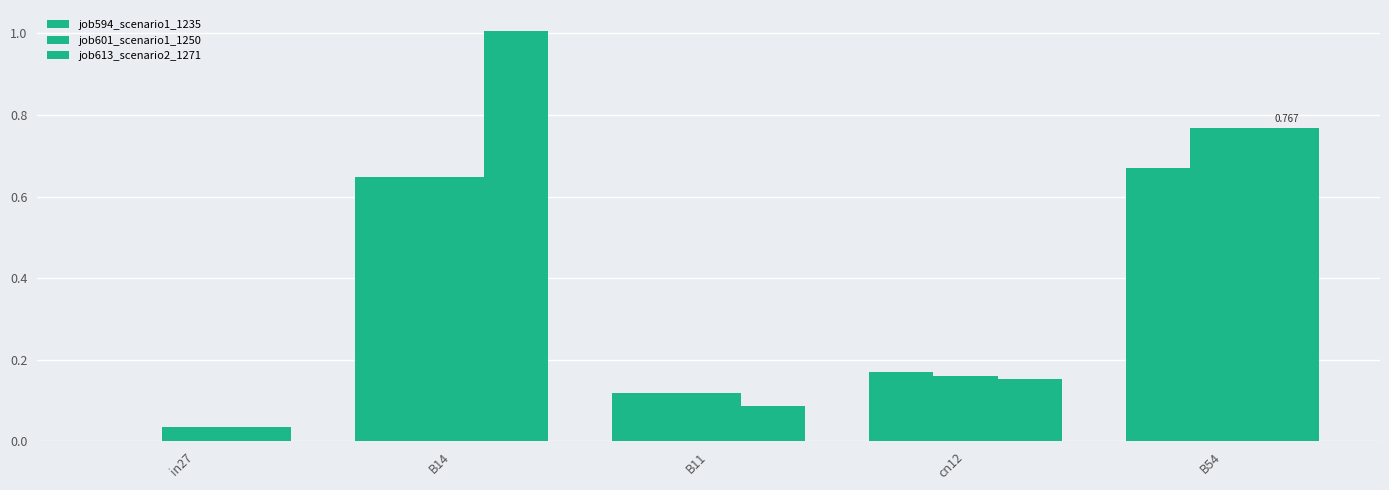

How many categories are shown in the chart?

5